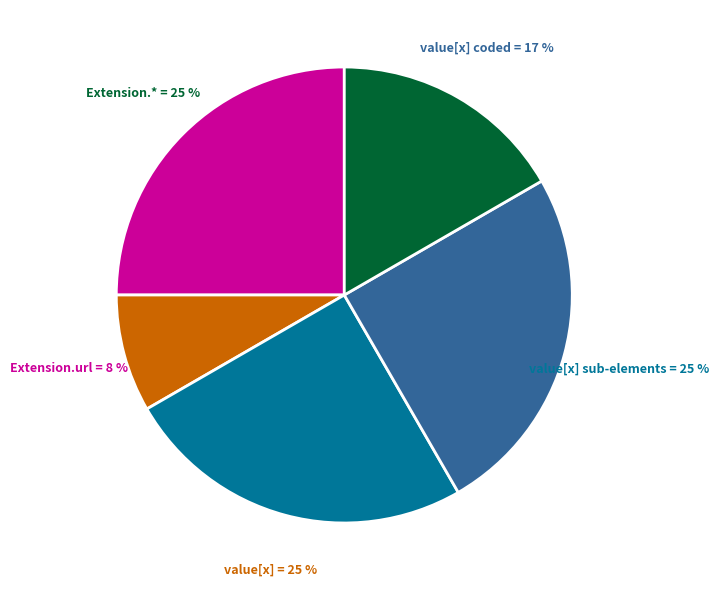

To the nearest percent, what is the difference between the largest and smallest slice percentages?

17%